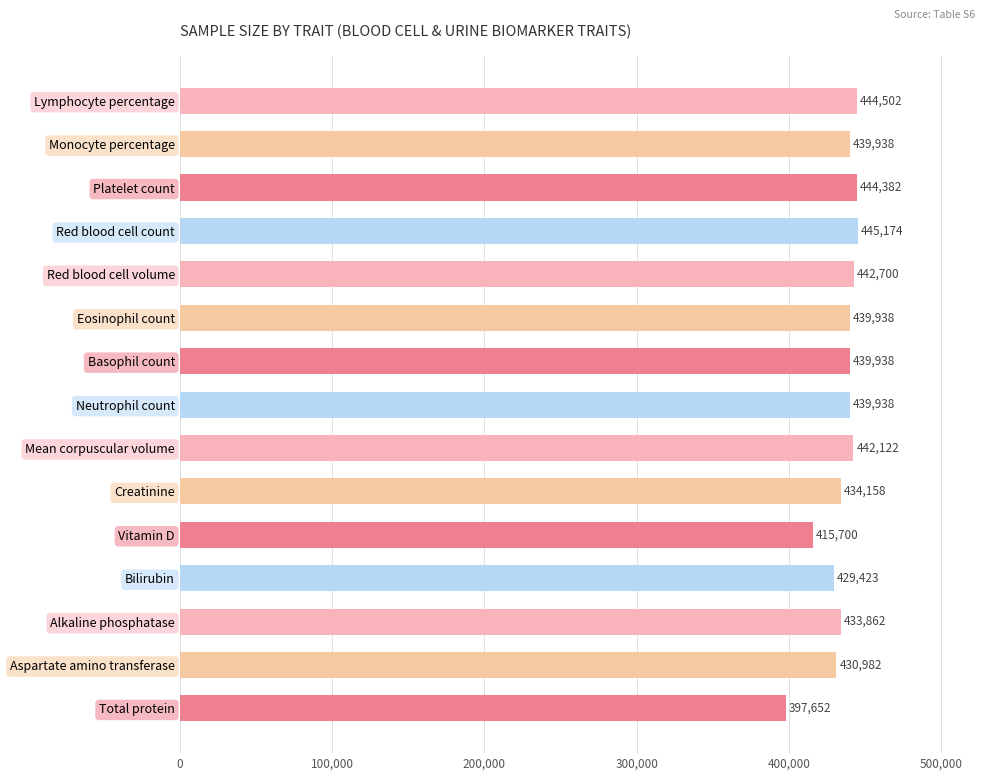

At which label is the value closest to 421413?

Vitamin D